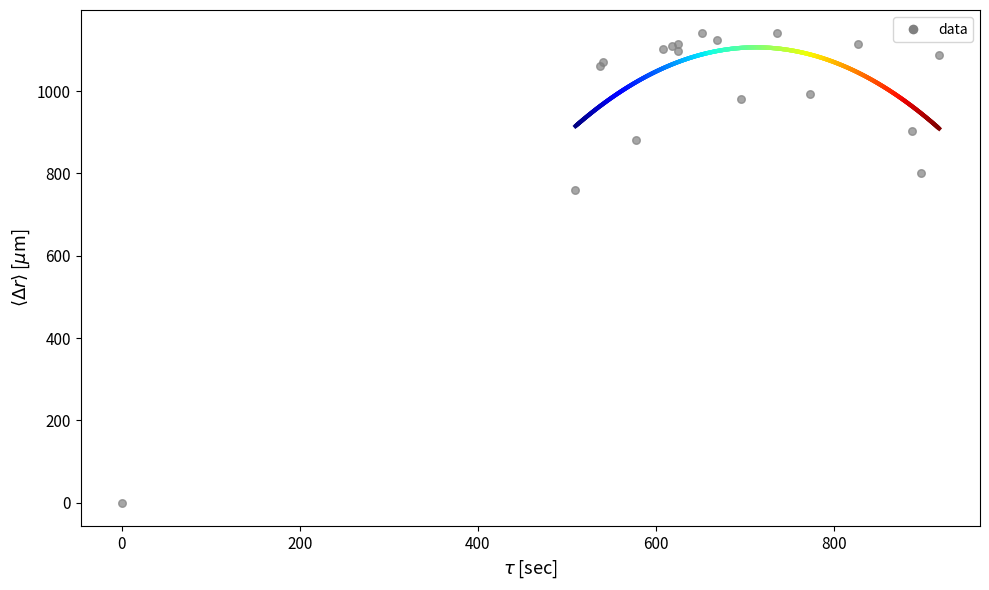

What Y value in the scatter plot is closest to 570?

760.0